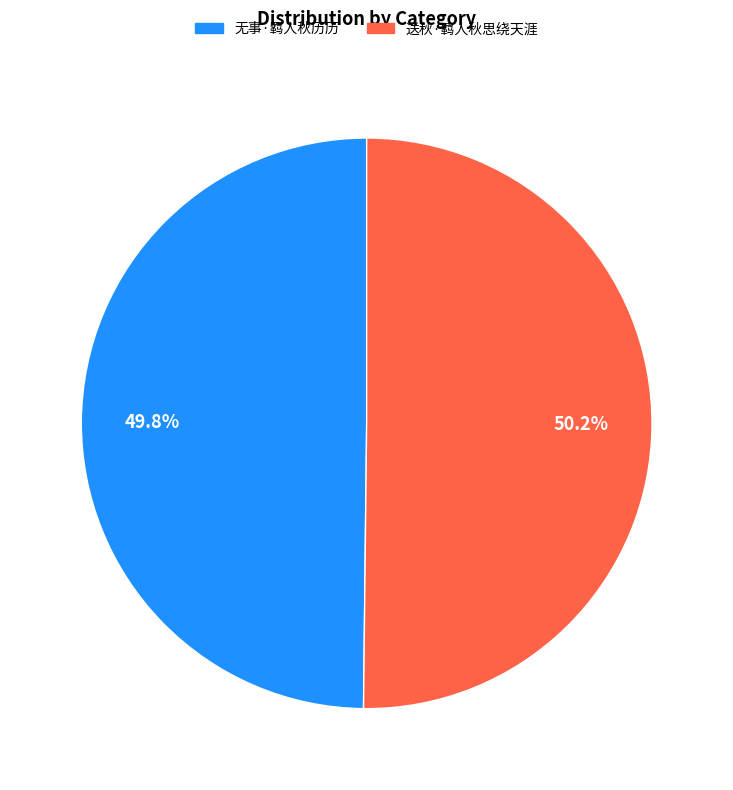

Does any single category account for the majority?

Yes